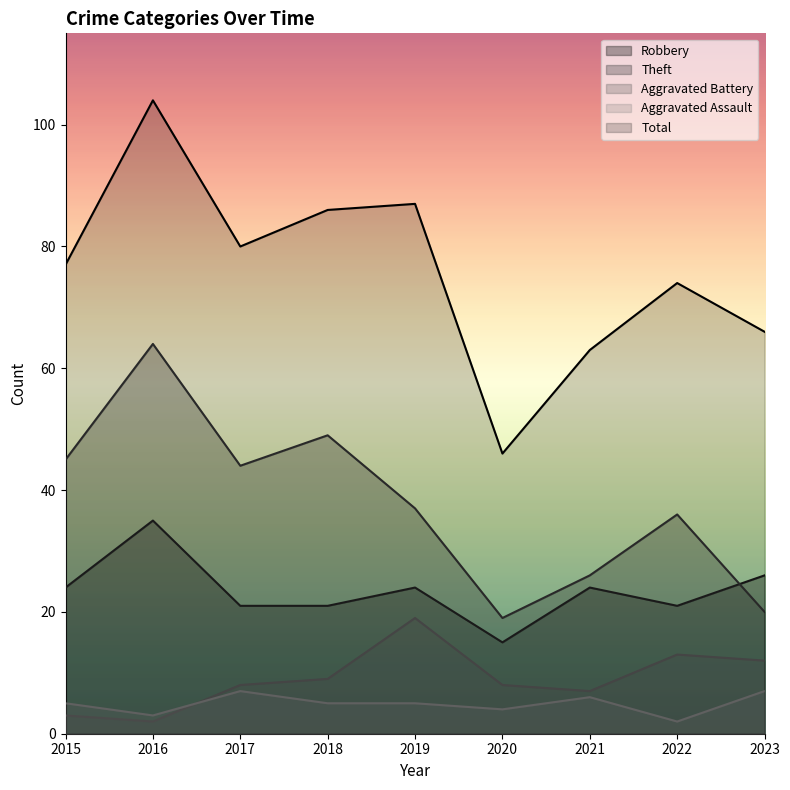

Reading left to right, transcribe all the data shown in this chart.

Robbery: 2015=24	2016=35	2017=21	2018=21	2019=24	2020=15	2021=24	2022=21	2023=26
Theft: 2015=45	2016=64	2017=44	2018=49	2019=37	2020=19	2021=26	2022=36	2023=20
Aggravated Battery: 2015=3	2016=2	2017=8	2018=9	2019=19	2020=8	2021=7	2022=13	2023=12
Aggravated Assault: 2015=5	2016=3	2017=7	2018=5	2019=5	2020=4	2021=6	2022=2	2023=7
Total: 2015=77	2016=104	2017=80	2018=86	2019=87	2020=46	2021=63	2022=74	2023=66